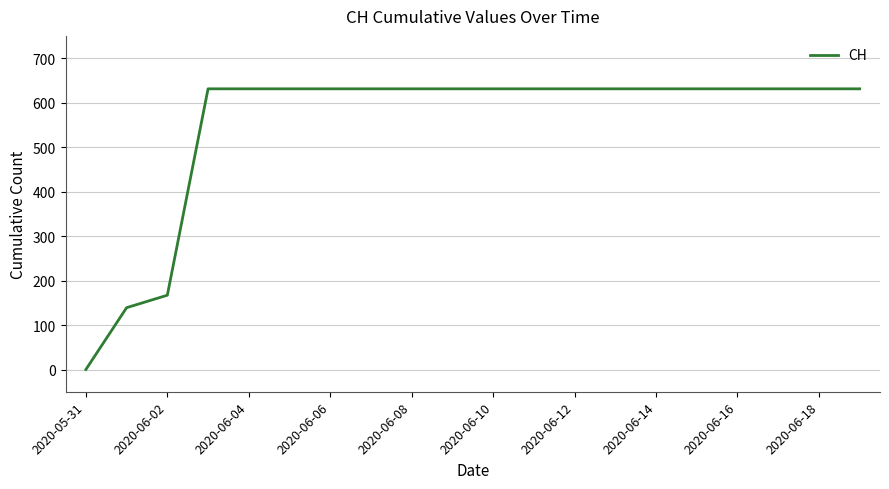

What is the maximum value shown in the chart?

631